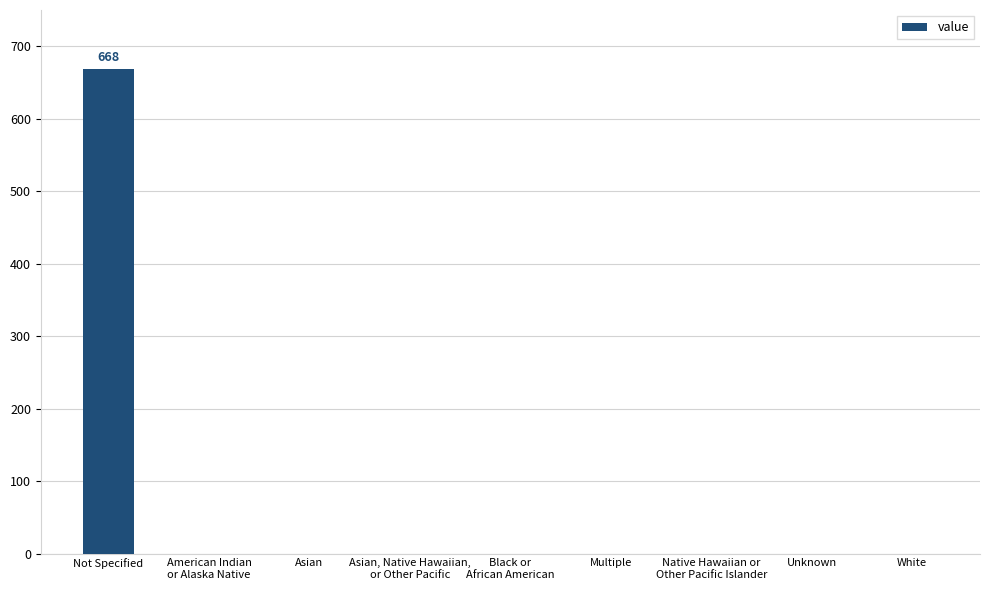

The value at White is -305. True or false?

False